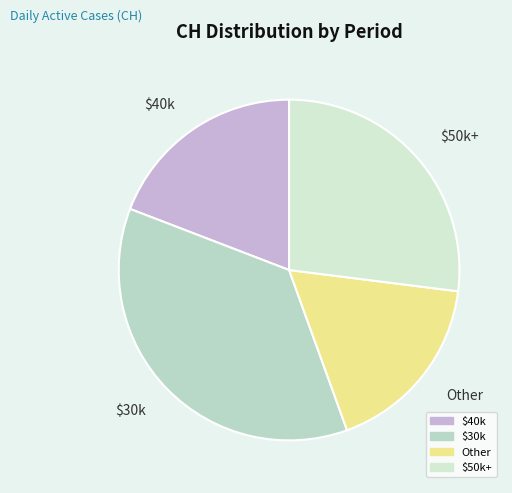

Is it true that $30k is 36% of the pie?

True